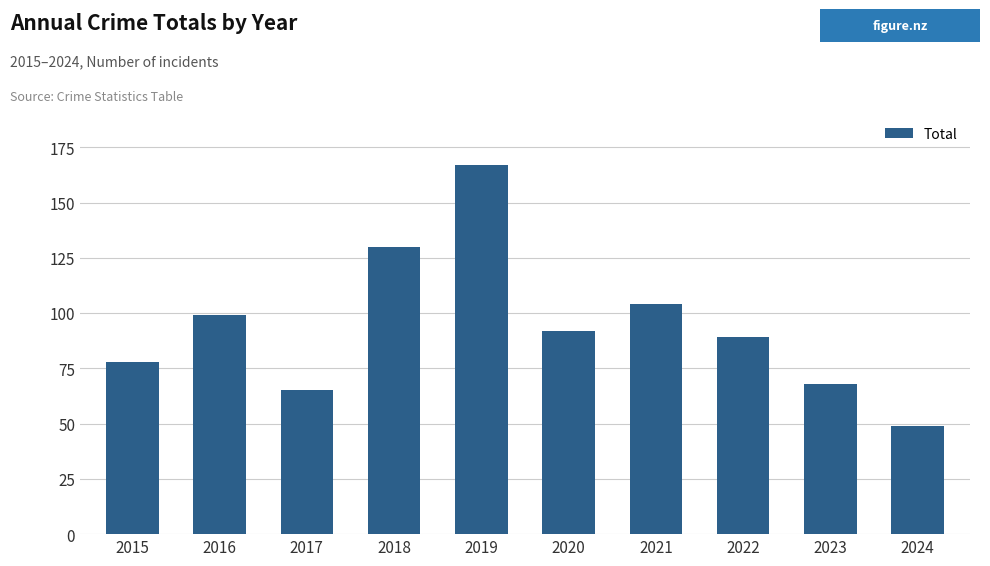

List the labels in order of value, largest first.

2019, 2018, 2021, 2016, 2020, 2022, 2015, 2023, 2017, 2024